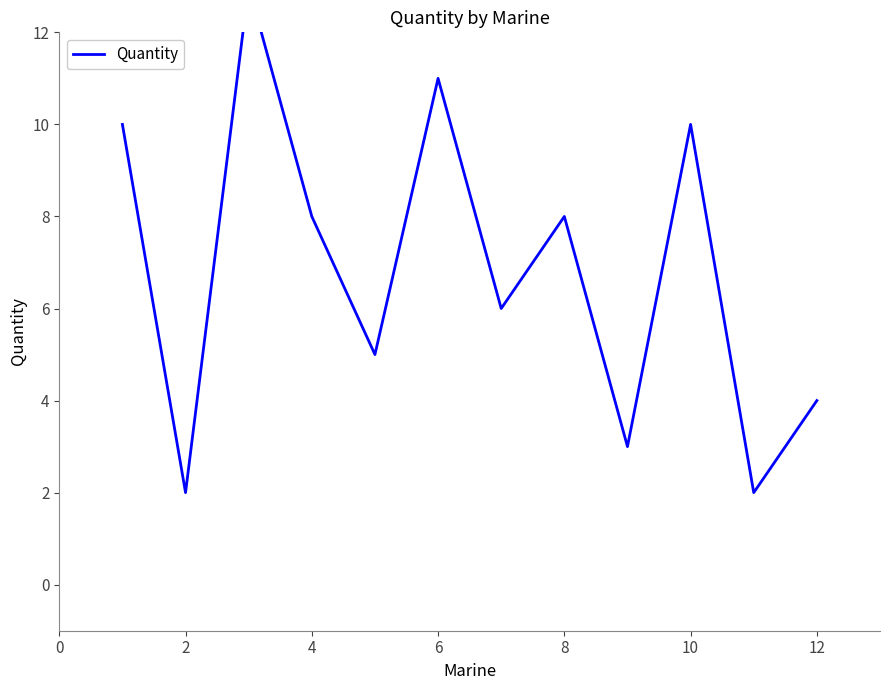

Read the value at 4, to the nearest 10.

10